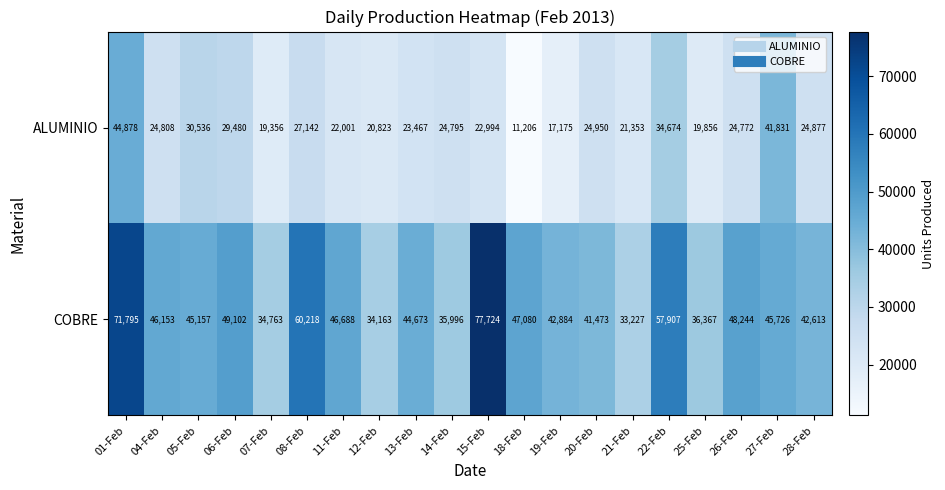

How many values in the ALUMINIO series are below 24795?

10